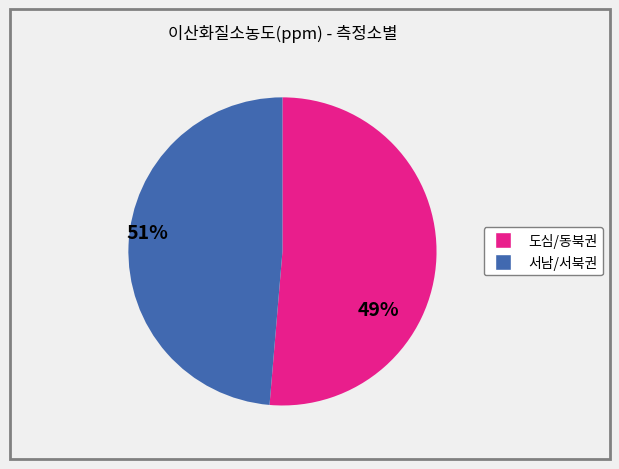

Is there any slice that represents more than half of the pie?

Yes